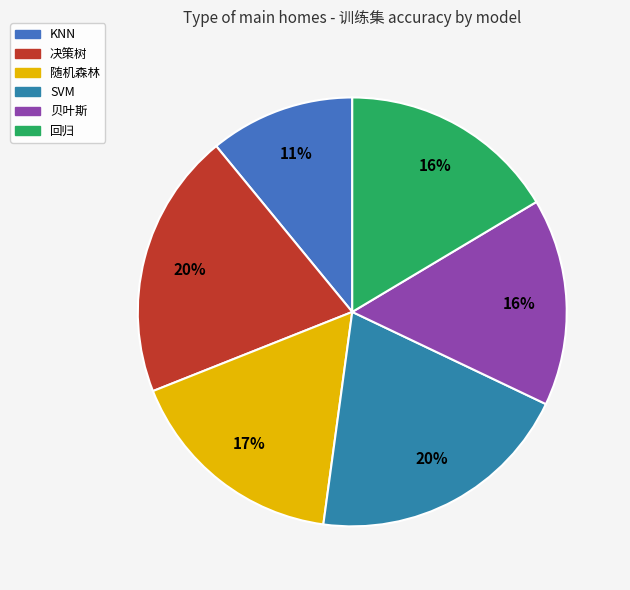

Does SVM represent more than half of the total?

No